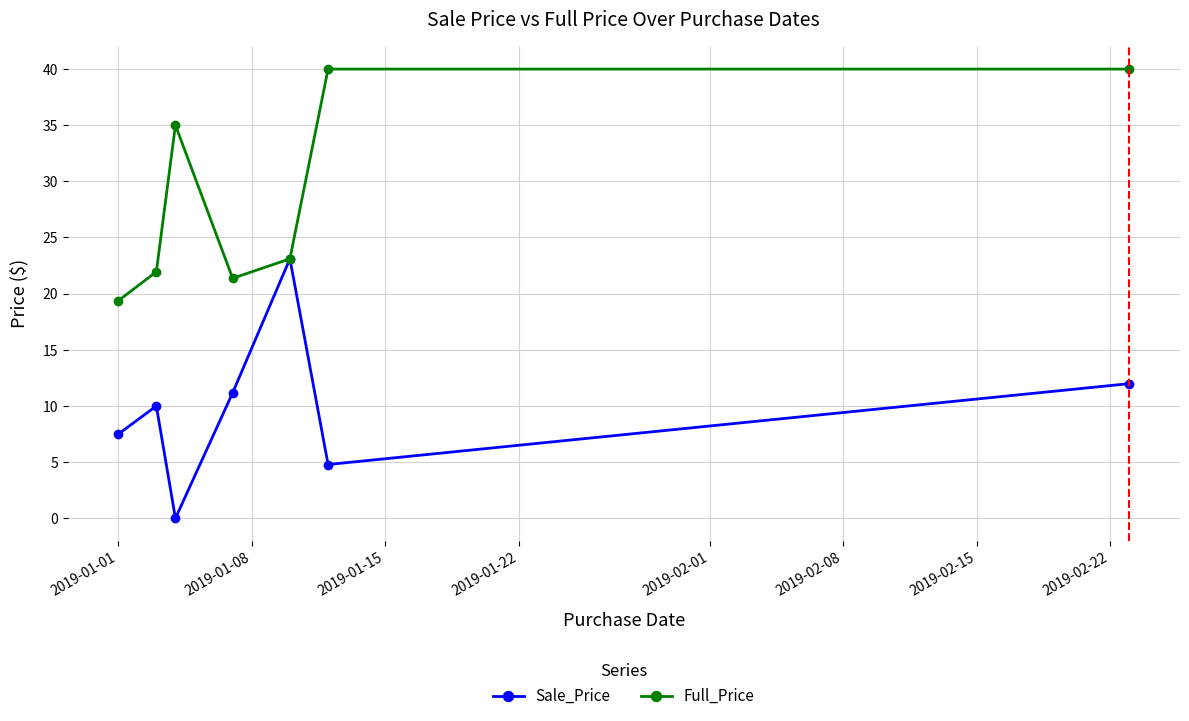

Rank the series by their maximum value, from highest to lowest.

Full_Price, Sale_Price